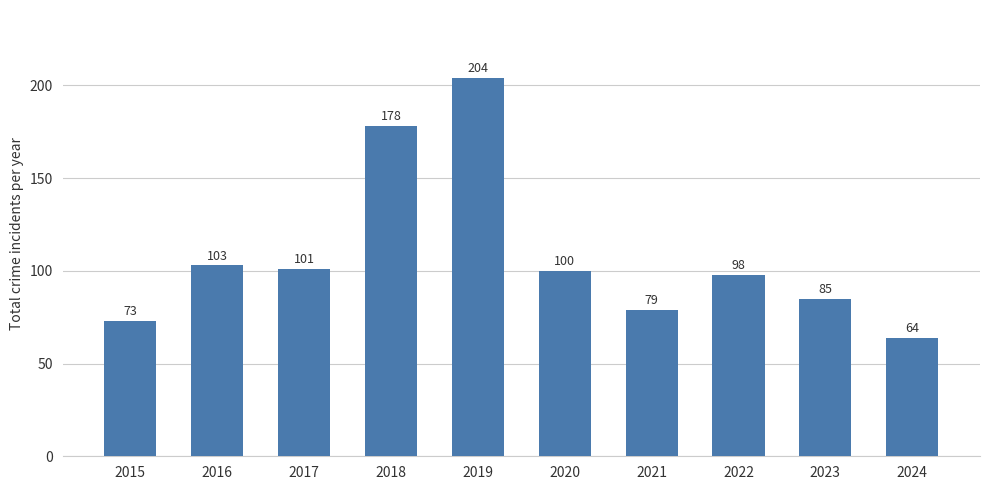

True or false: the data shows 142 at 2016.

False